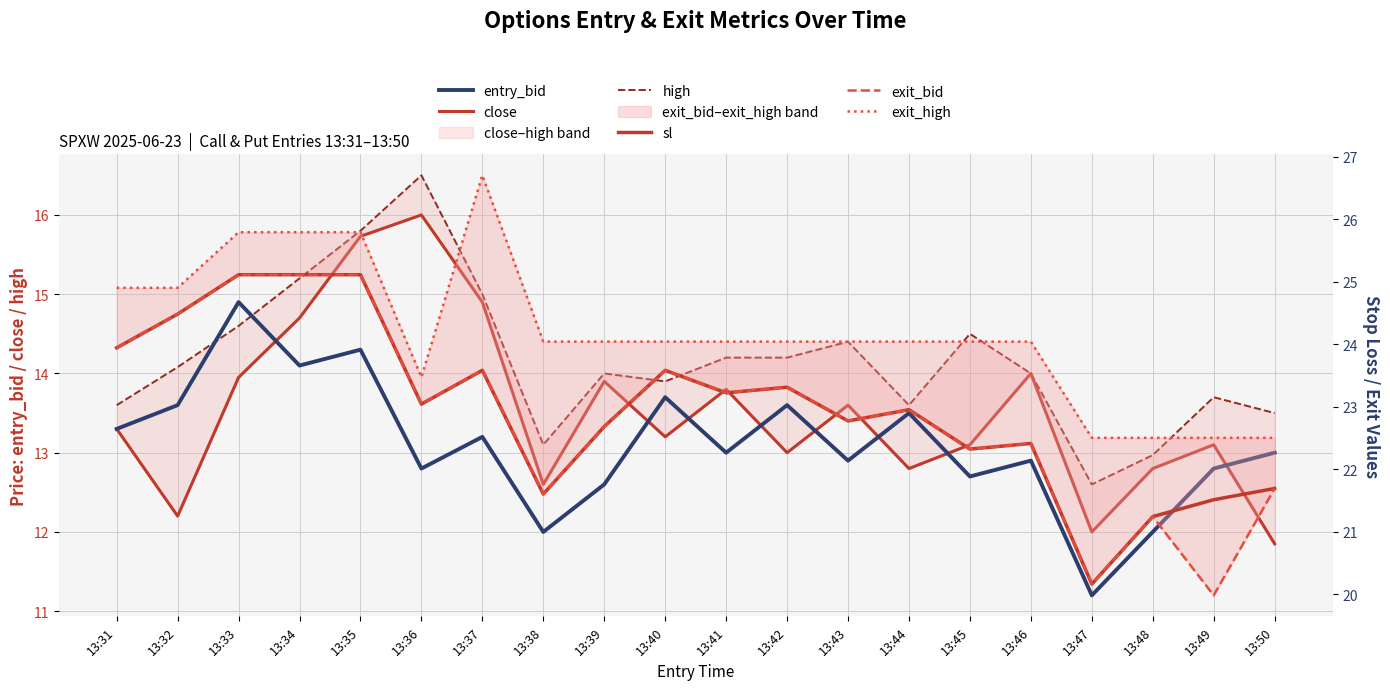

What is the average value of the exit_bid series?

22.9